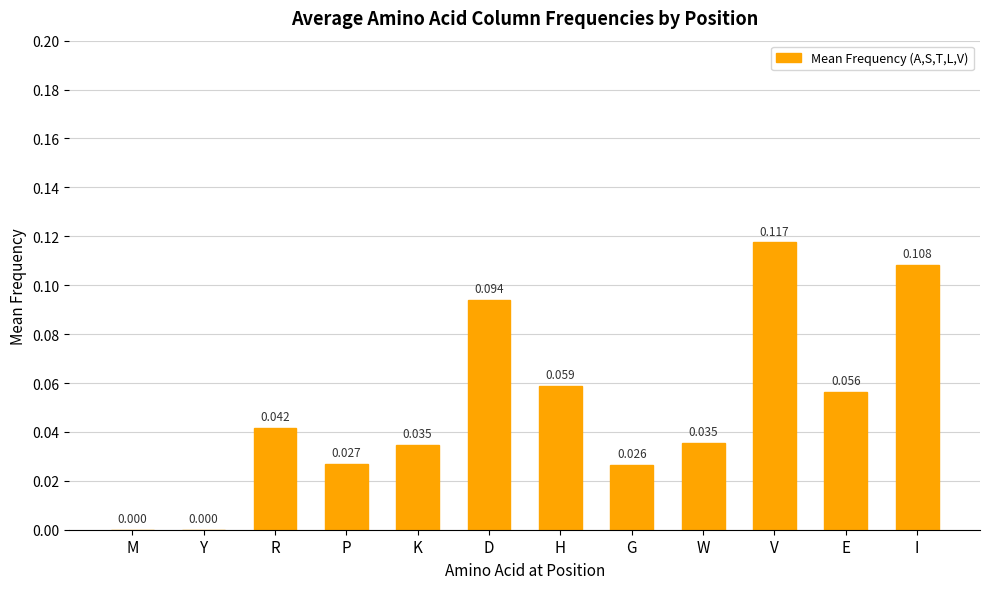

At which category does the chart reach its peak across all series?

V